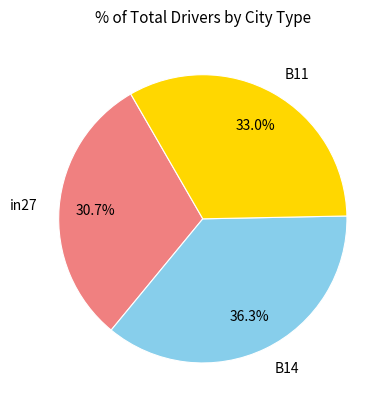

What portion of the pie excludes B14?

63.7%